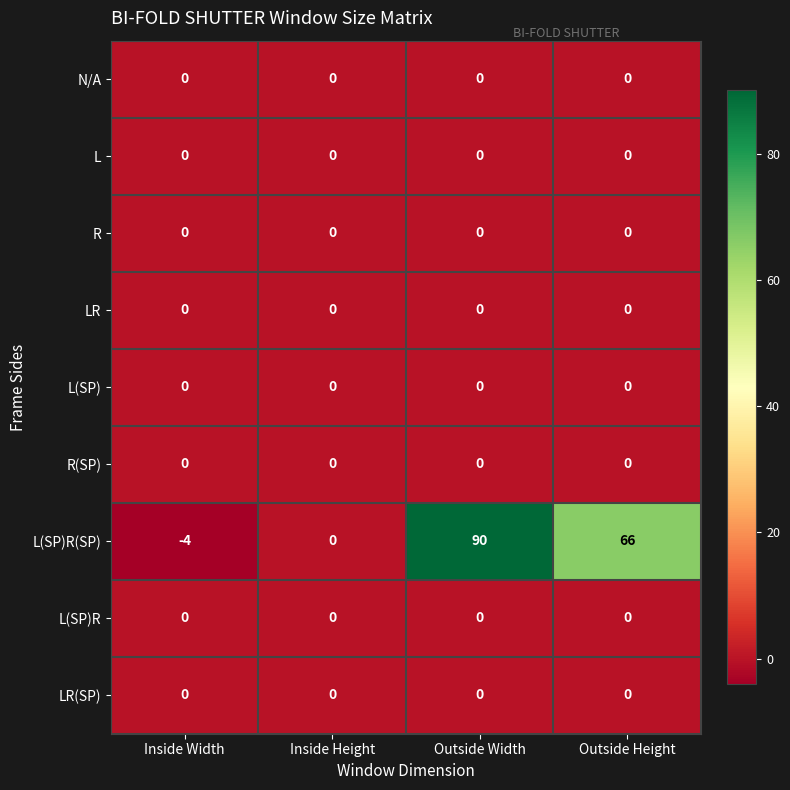

Which category has the lowest value across all series?

Inside Width